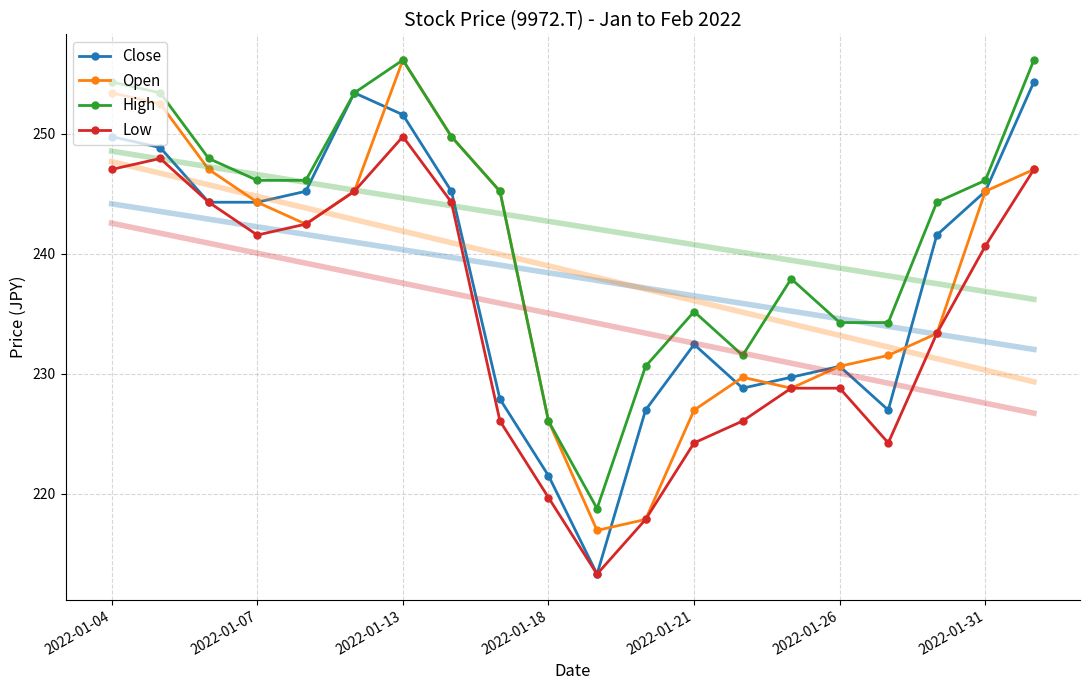

How many data points in Close are above 244?

10